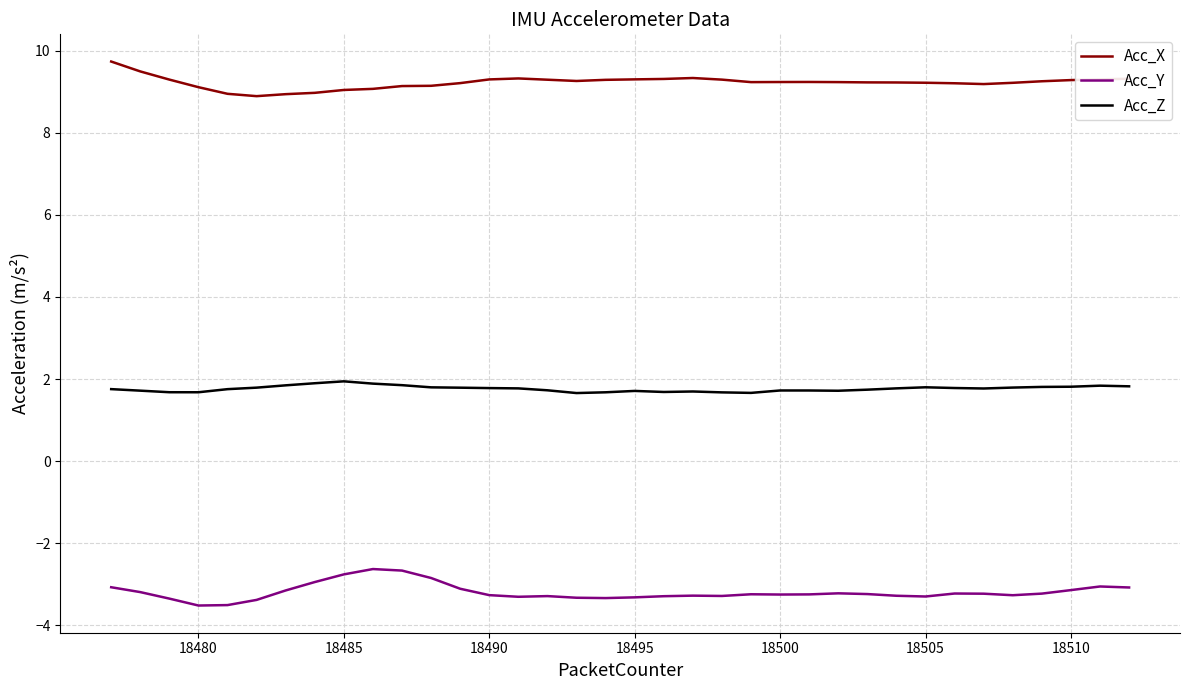

True or false: Acc_Z and Acc_X intersect in this chart.

False